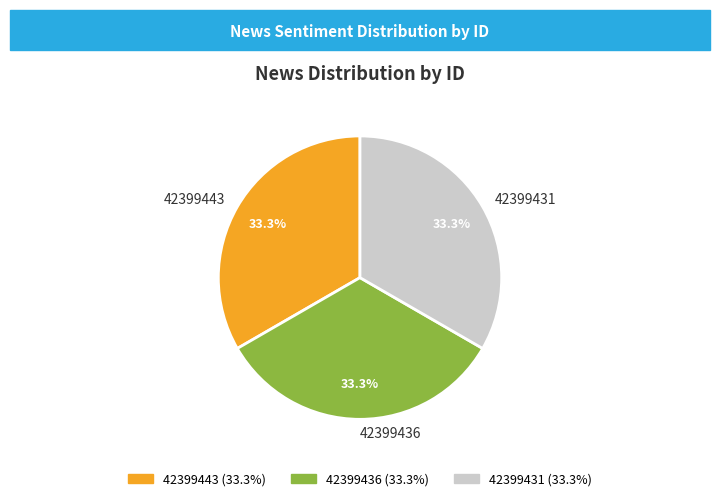

What percentage is the 42399436 slice, to the nearest percent?

33%